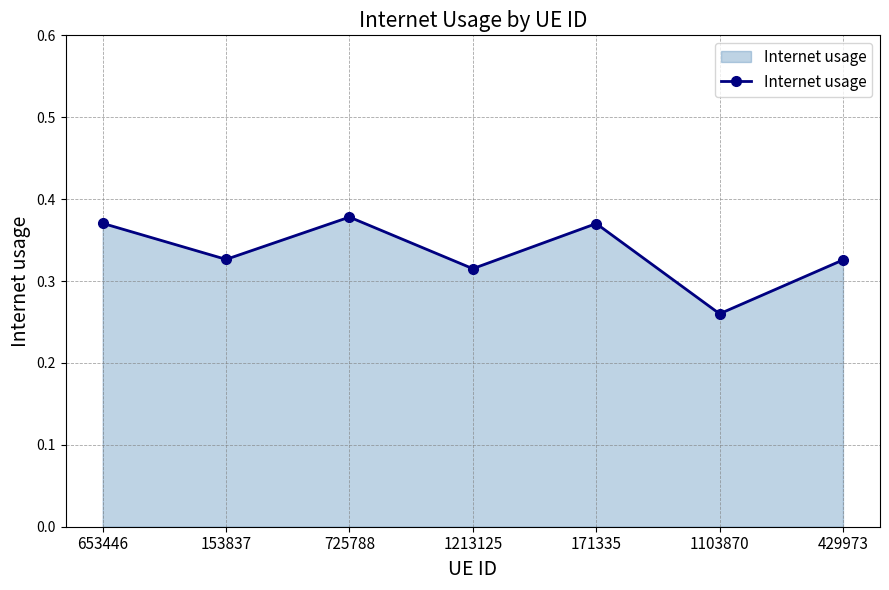

How many lines are shown in the chart?

1